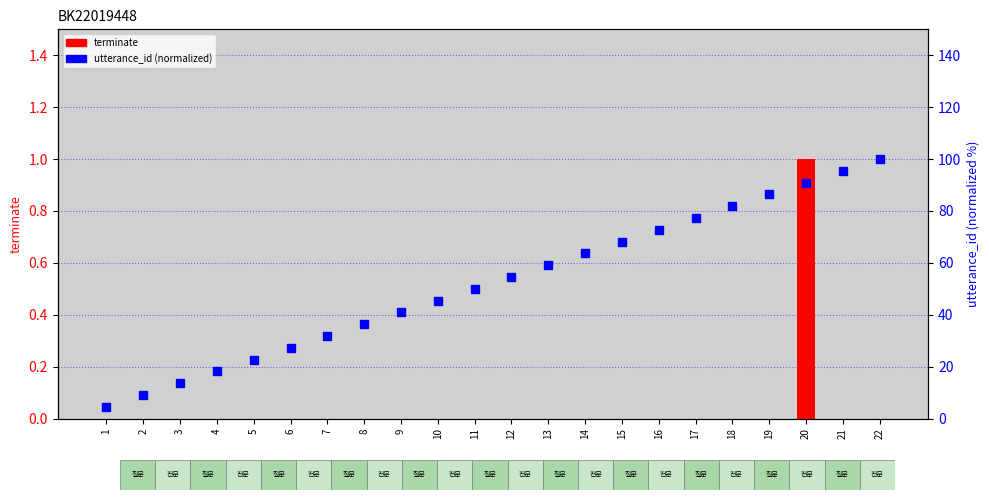

At which category is the sum across all series the highest?

22